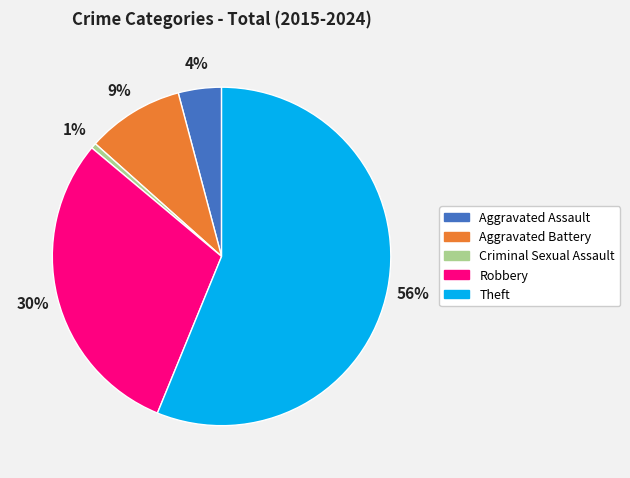

What percentage is the Aggravated Battery slice, to the nearest percent?

9%